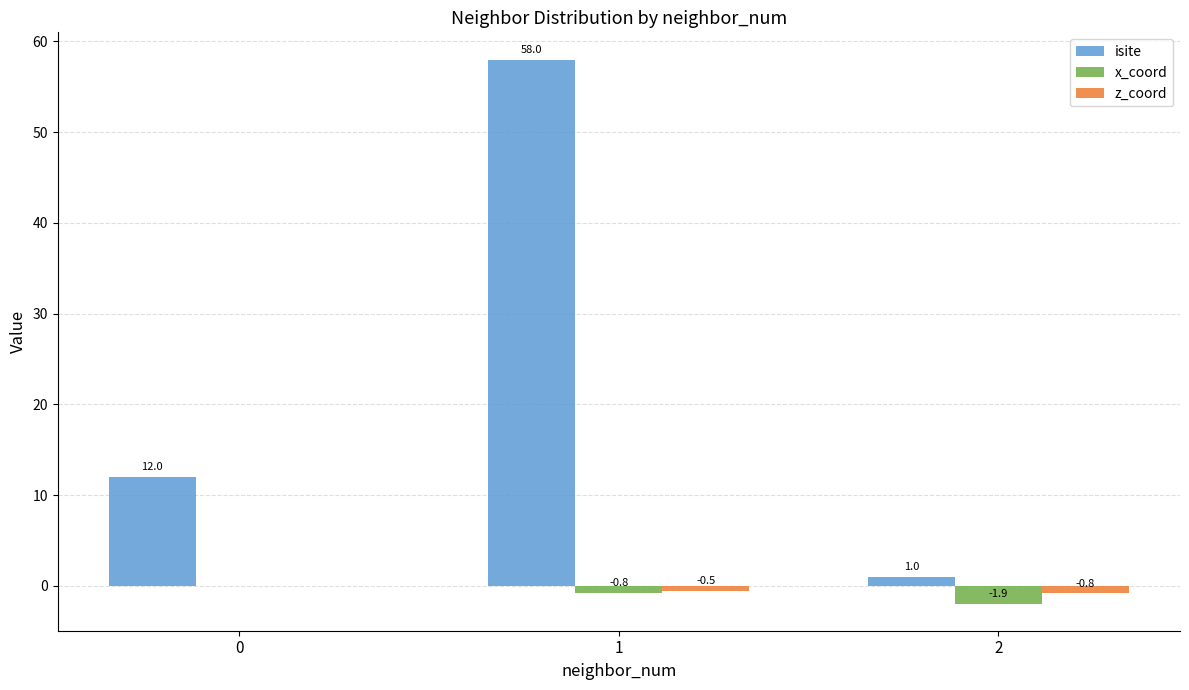

What is the sum of the x_coord values at 2 and 1?

-2.7